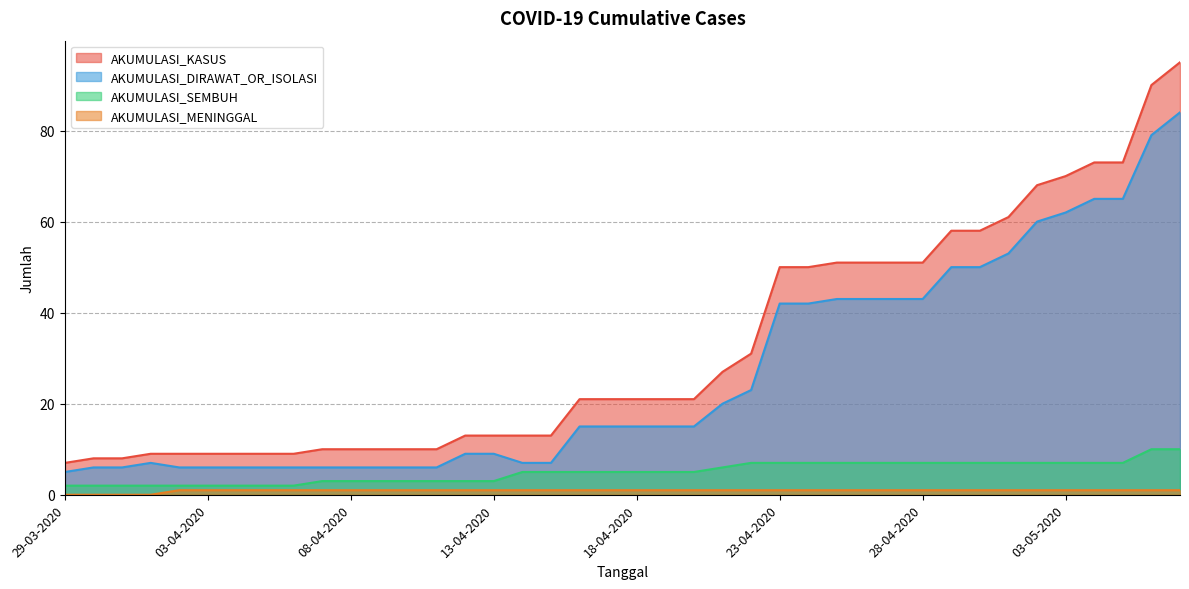

True or false: AKUMULASI_DIRAWAT_OR_ISOLASI and AKUMULASI_SEMBUH intersect in this chart.

False